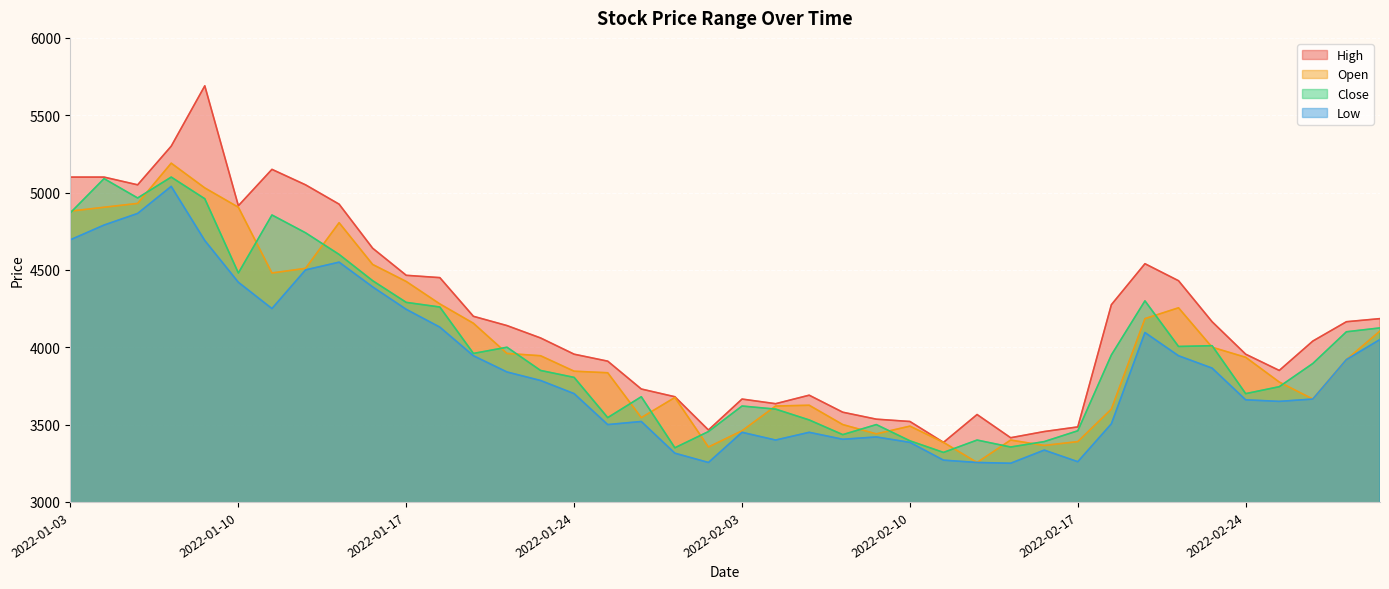

The value of High at 2022-01-28 is 3465. True or false?

True